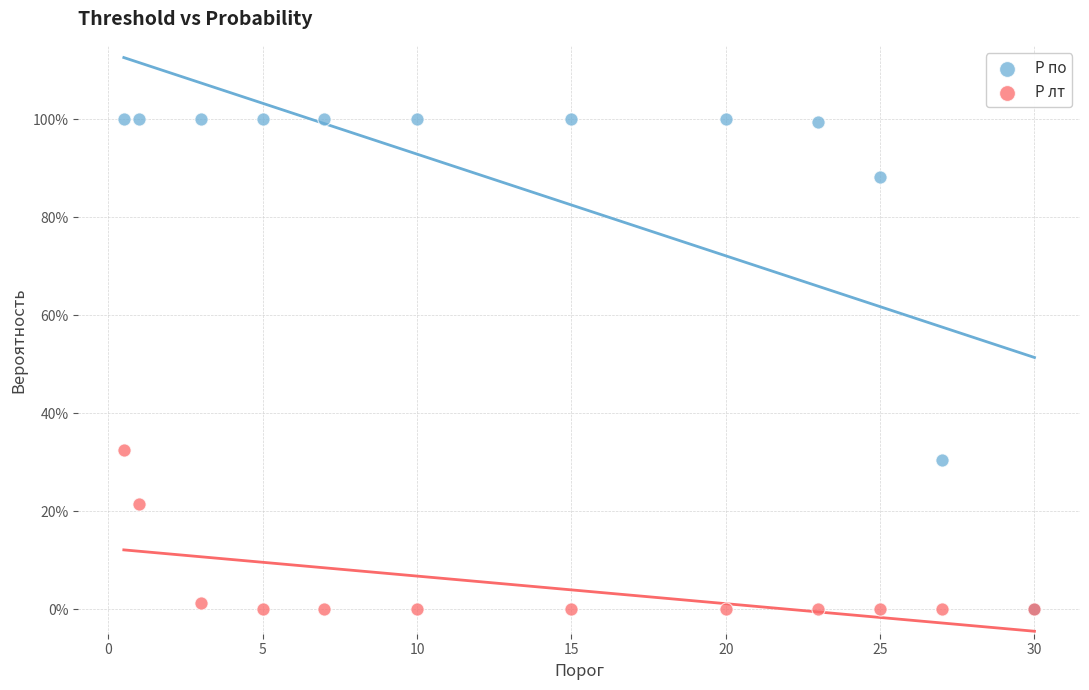

What are all the series names shown in the legend?

P по, P лт